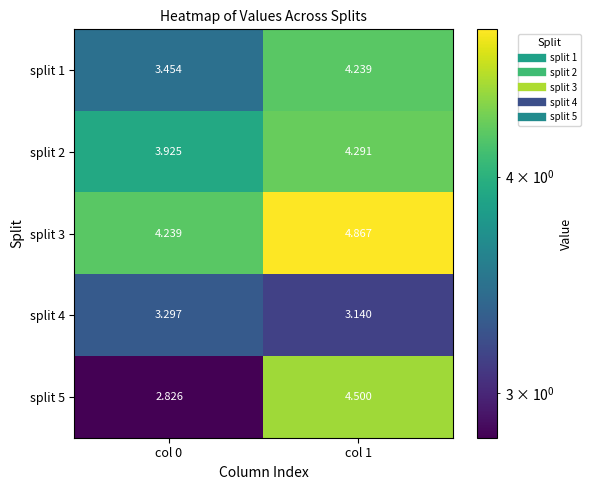

Is the value of split 5 at col 1 greater than the value of split 3 at col 0?

Yes